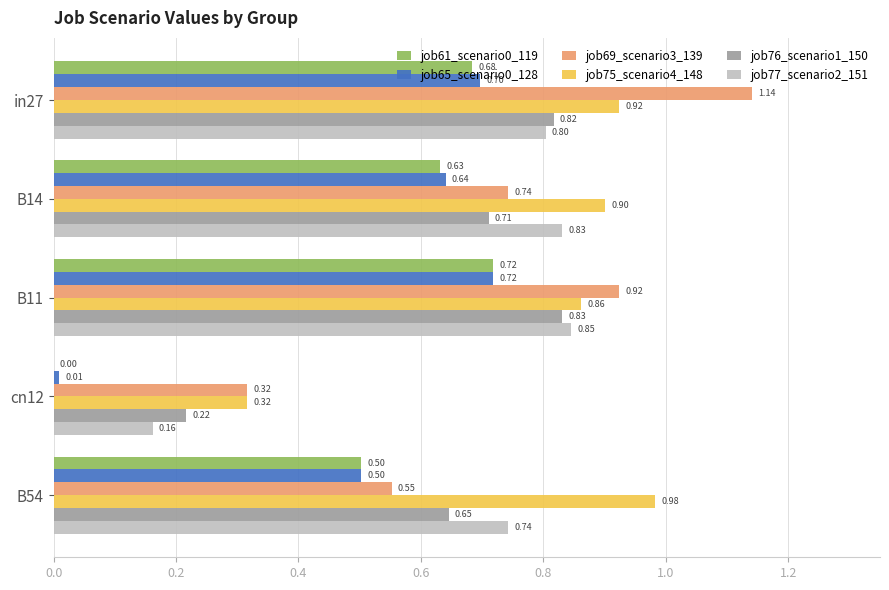

Between B14 and cn12, which series saw the biggest shift?

job77_scenario2_151